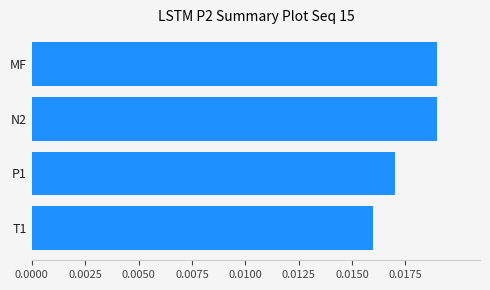

Where is the data nearest to the value 0?

T1